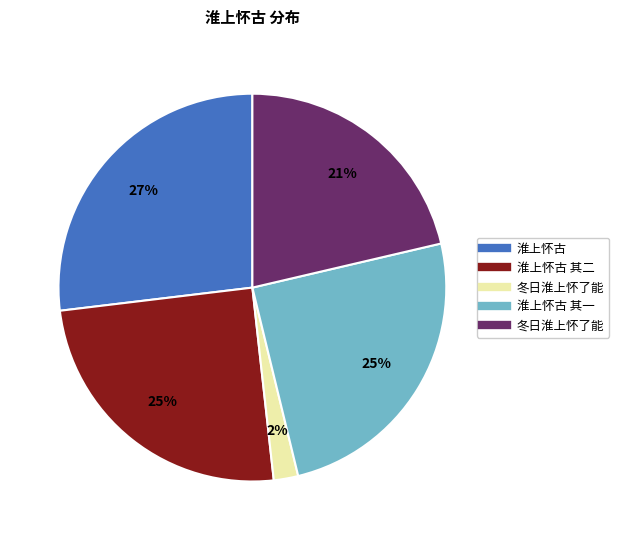

To the nearest percent, what is the average slice percentage?

20%